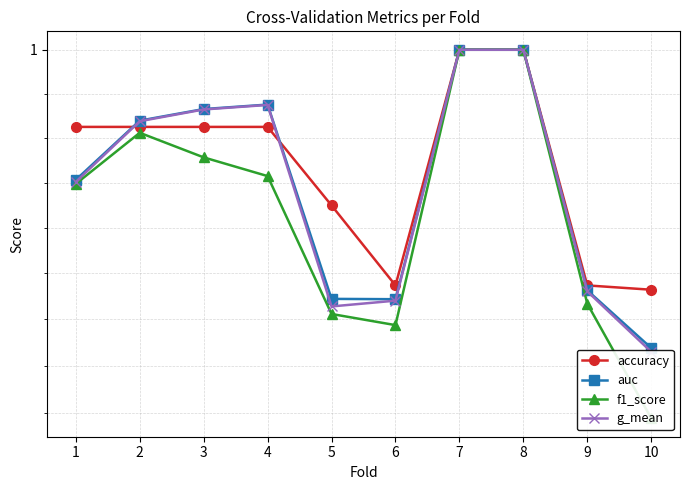

Which label corresponds to the smallest value in the chart?

10